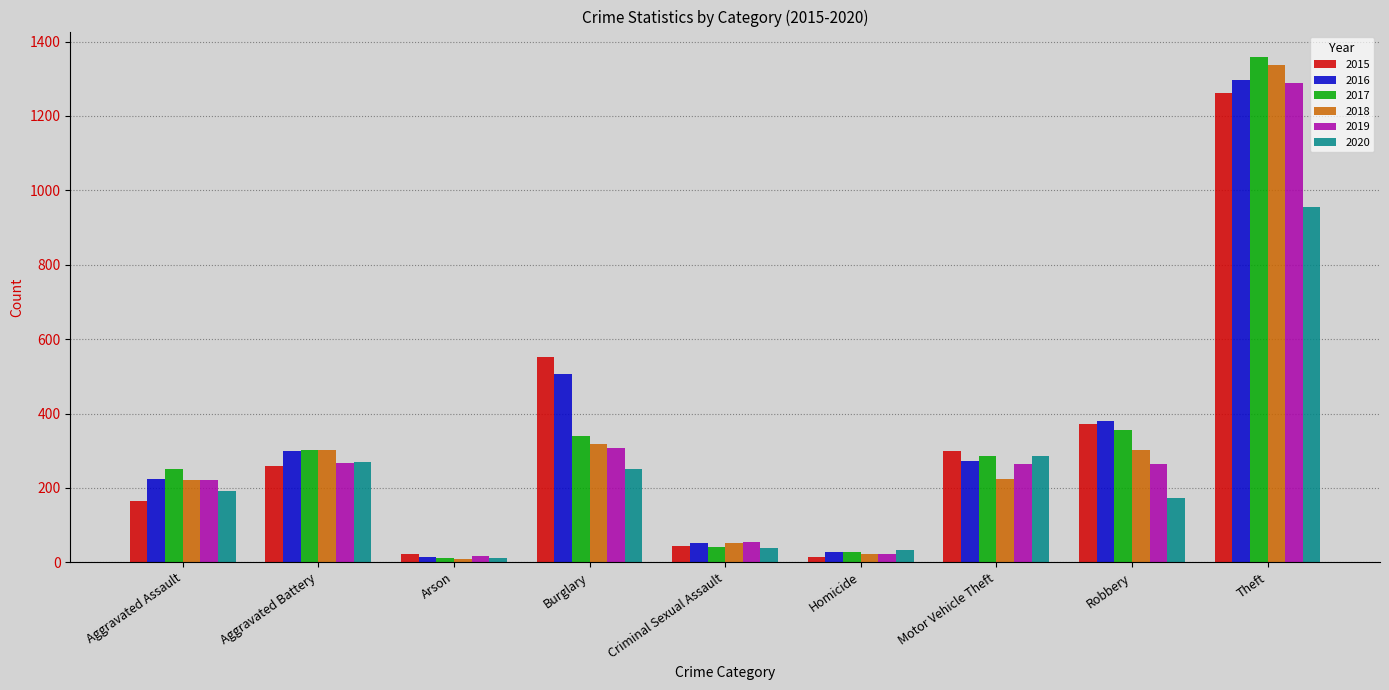

What is the total value across all series at Aggravated Battery?

1699